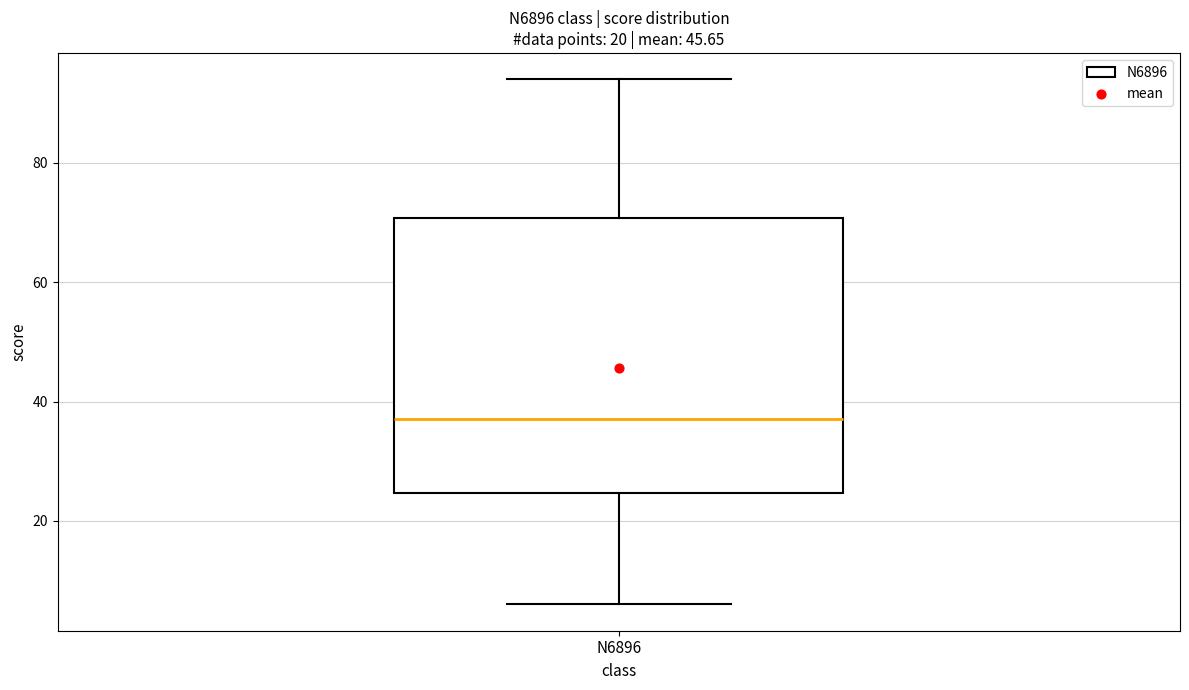

Read this box plot against the y-axis: the position of the median line, the range covered by the box, and the ends of both whiskers. The values are not printed on the chart, so give them approximately, as read against the axis.

median 38, box 24 to 70, whiskers 6 to 94